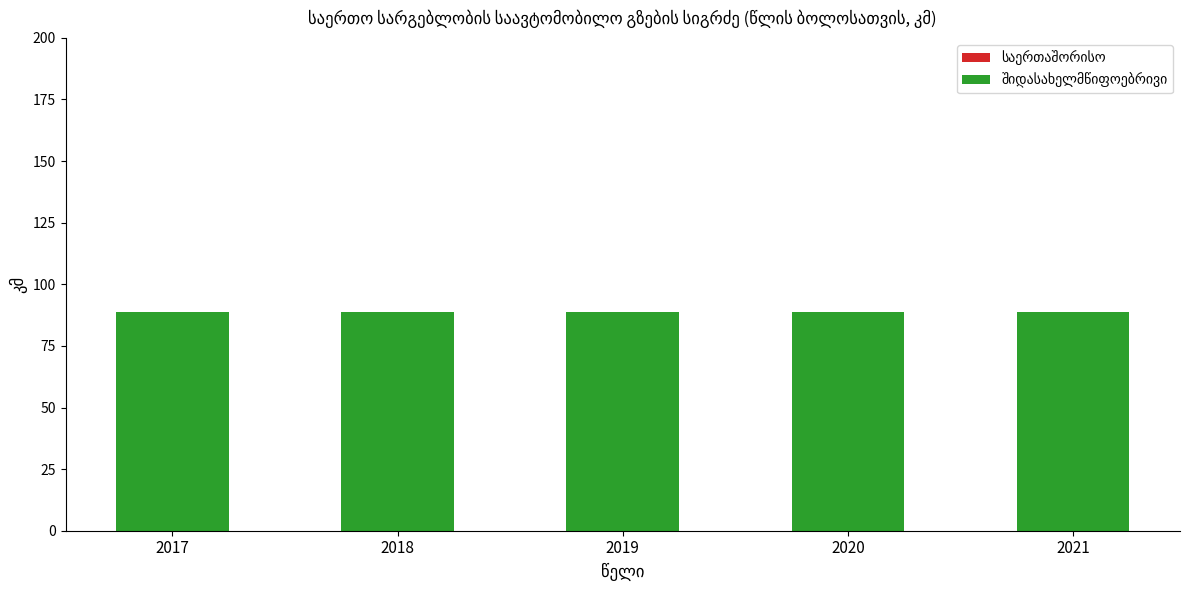

At which category is the sum across all series the highest?

2017